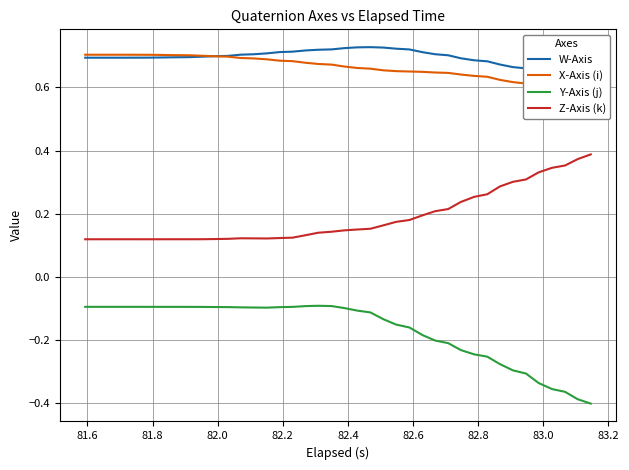

True or false: Z-Axis (k) and Y-Axis (j) intersect in this chart.

False